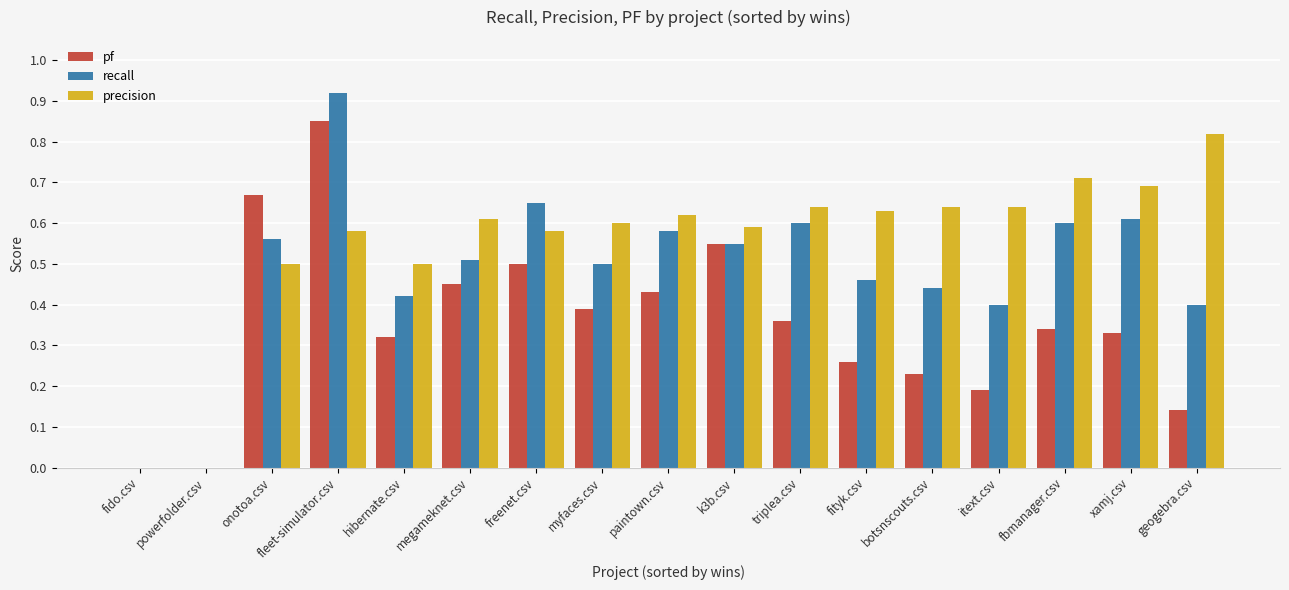

Between fityk.csv and geogebra.csv, which series saw the biggest shift?

precision